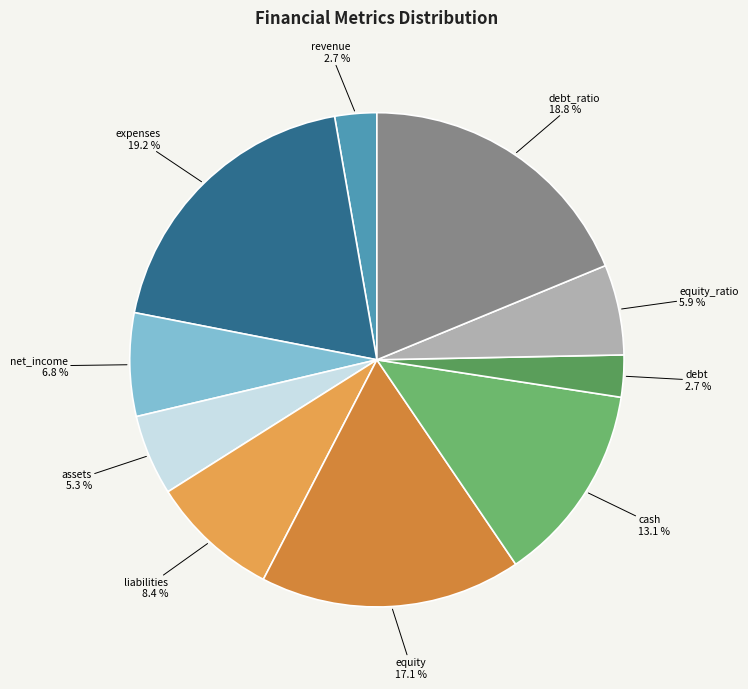

Approximately how many times larger is the value at revenue compared to assets?

0.5